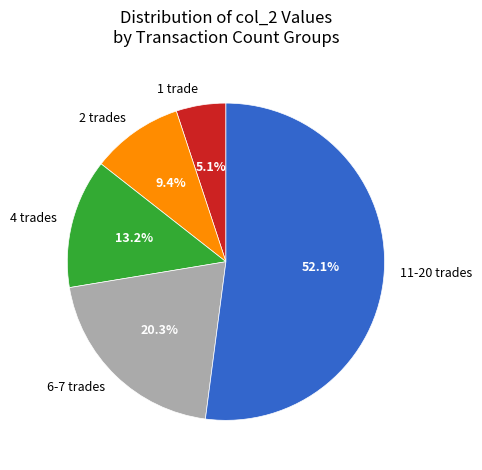

Does any single category account for the majority?

Yes